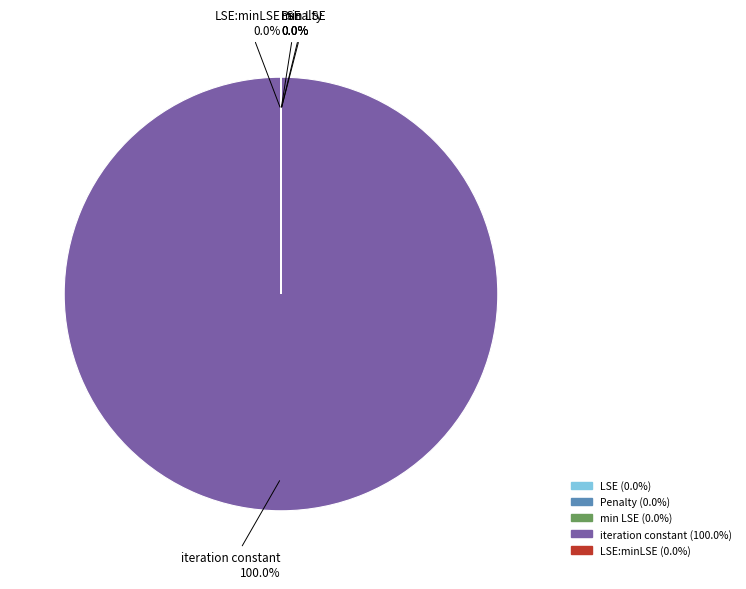

To the nearest percent, what is the difference between the largest and smallest slice percentages?

100%